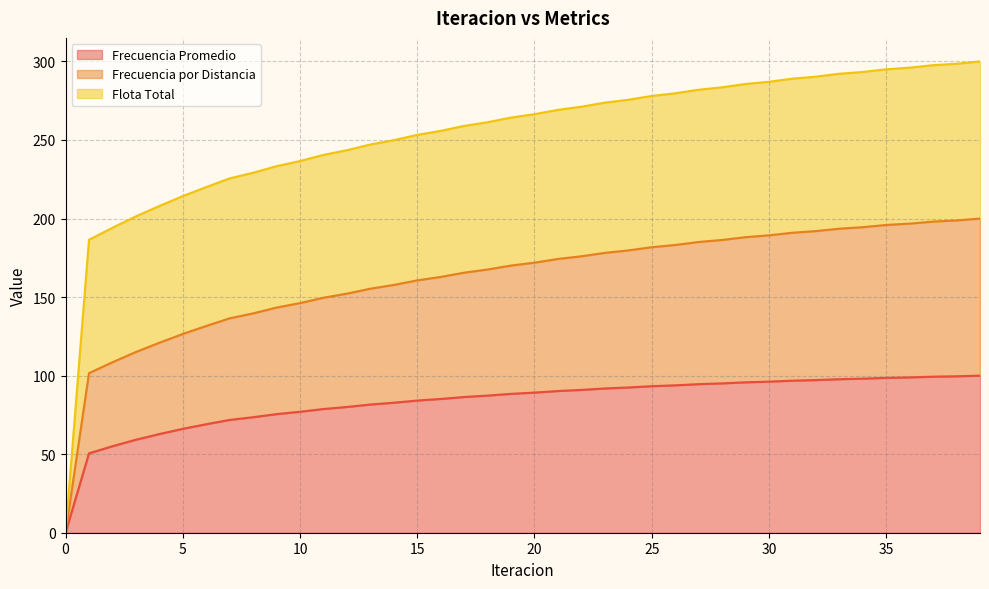

Is it true that Frecuencia por Distancia equals 72.7 at 23?

False